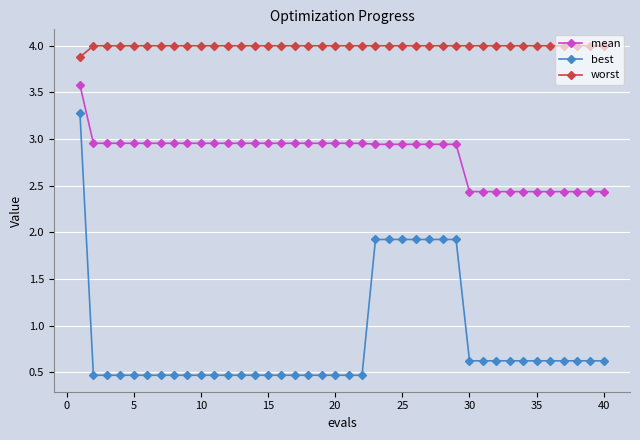

How many series are shown in this chart?

3